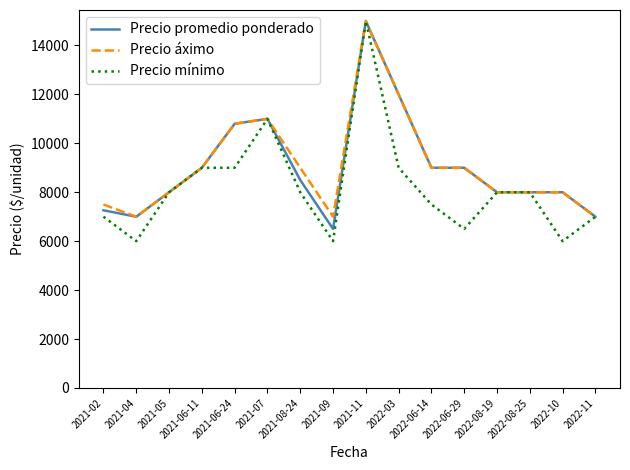

What is the greatest value displayed?

15000